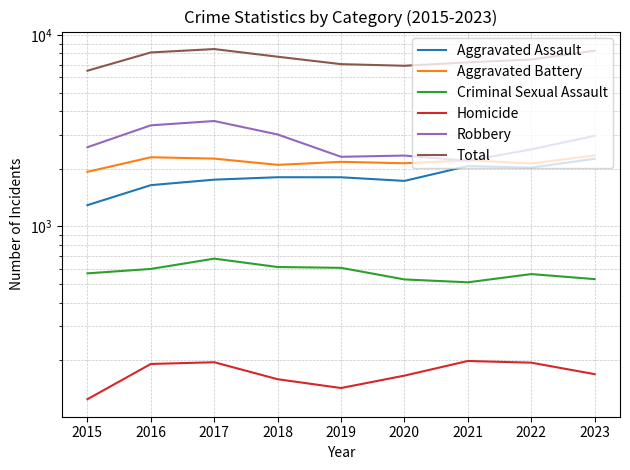

What are all the series names shown in the legend?

Aggravated Assault, Aggravated Battery, Criminal Sexual Assault, Homicide, Robbery, Total